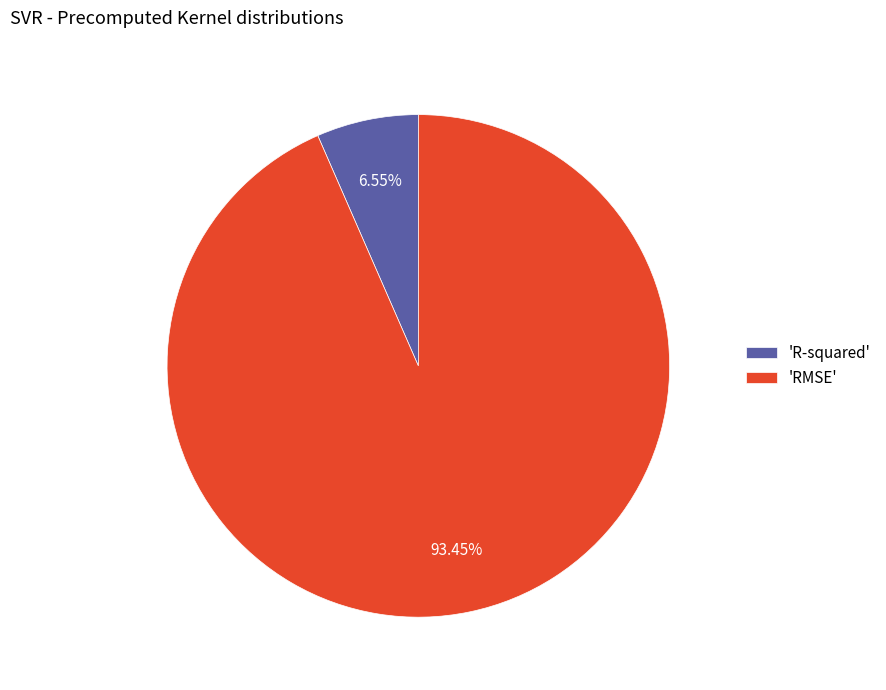

To the nearest percent, what is the difference between the largest and smallest slice percentages?

87%